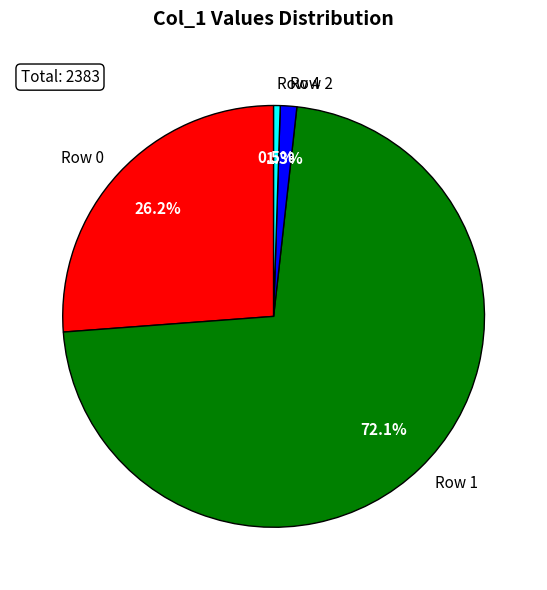

Is there a majority slice in this chart?

Yes